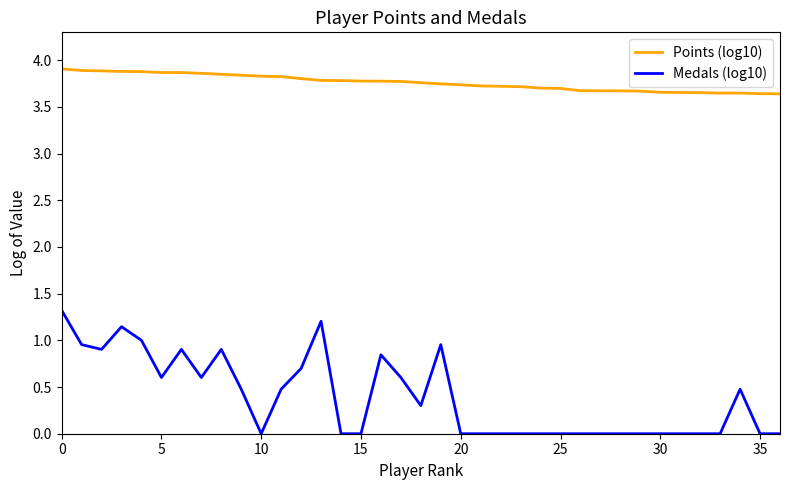

True or false: Points (log10) and Medals (log10) intersect in this chart.

False